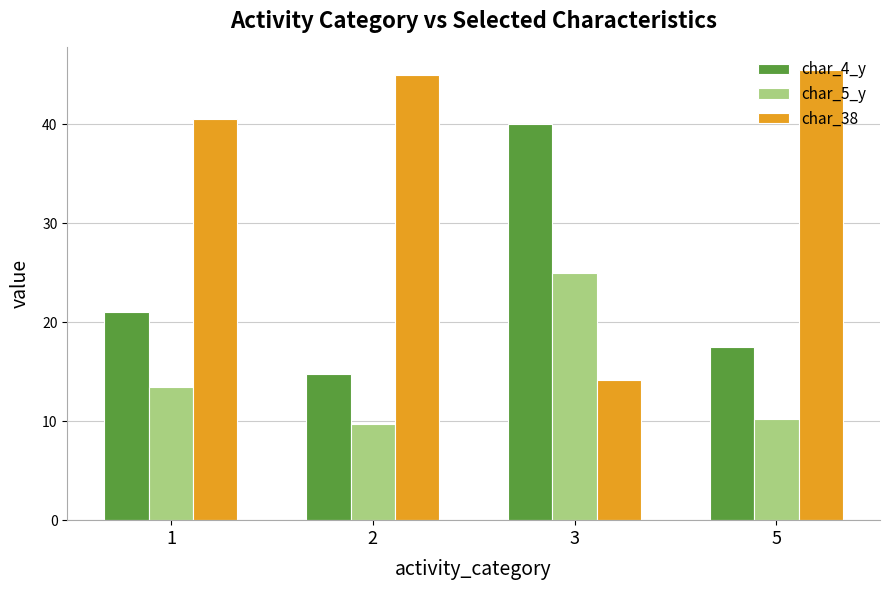

What is the total value across all series at 2?

69.5